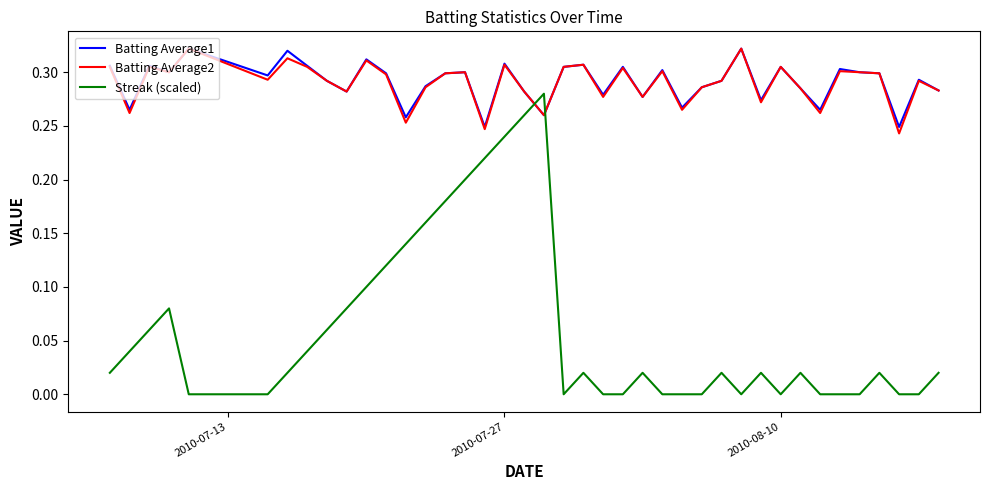

True or false: Streak (scaled) and Batting Average1 intersect in this chart.

True